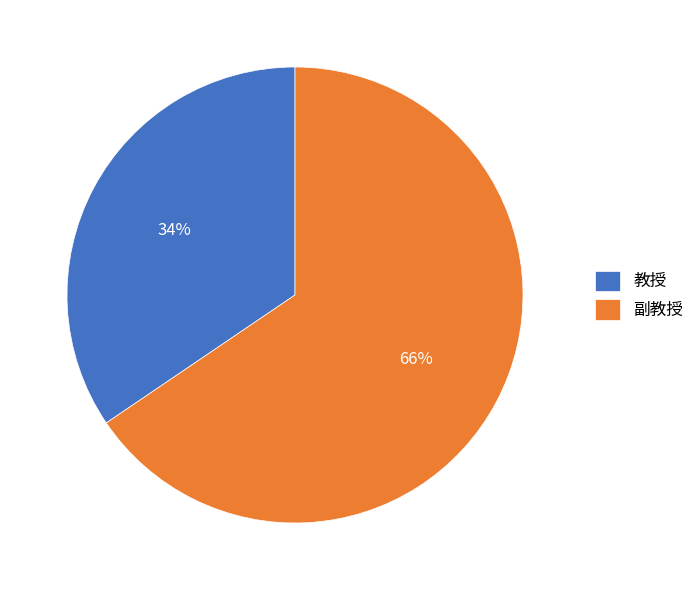

Approximately how many times larger is the value at 副教授 compared to 教授?

1.9